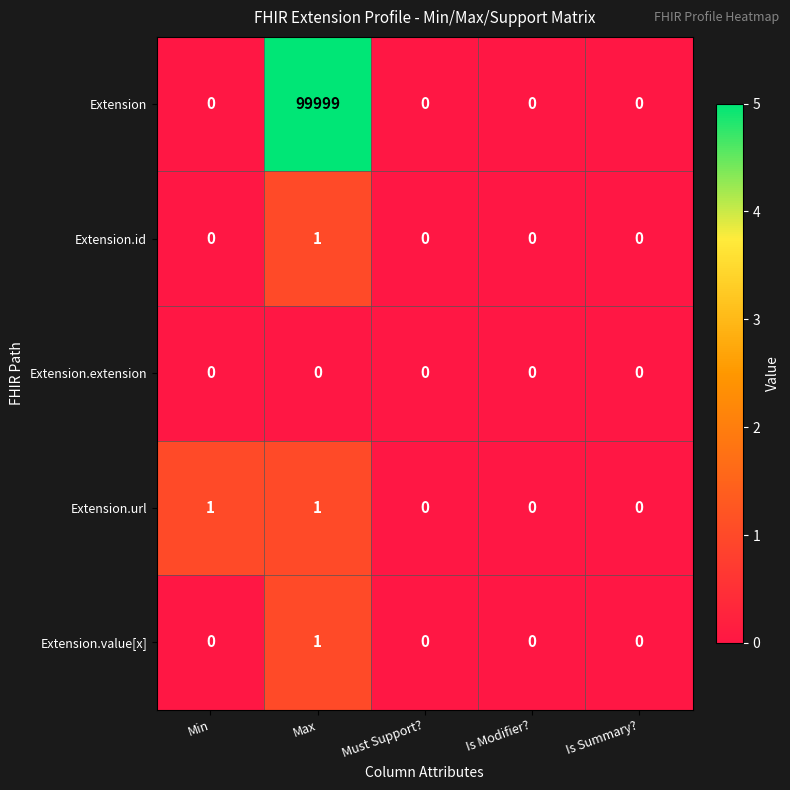

Which series has the largest range (max minus min)?

Extension